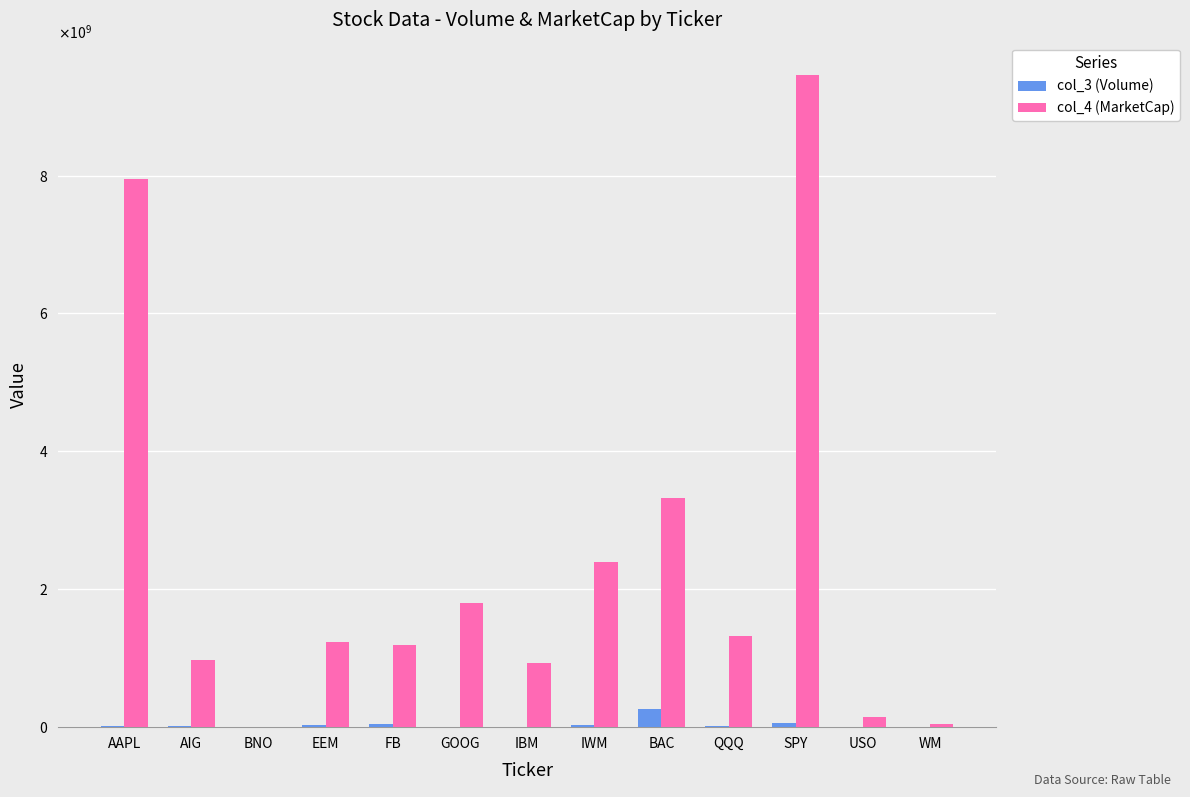

Are the bars horizontal?

No